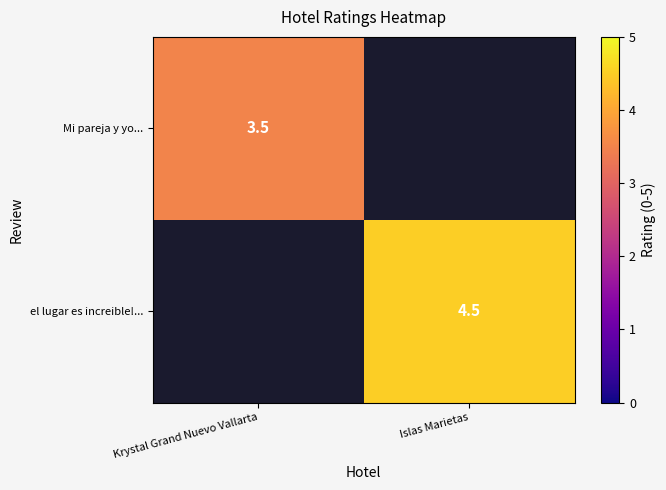

The el lugar es increible!... series shows 4.5 at Islas Marietas. True or false?

True